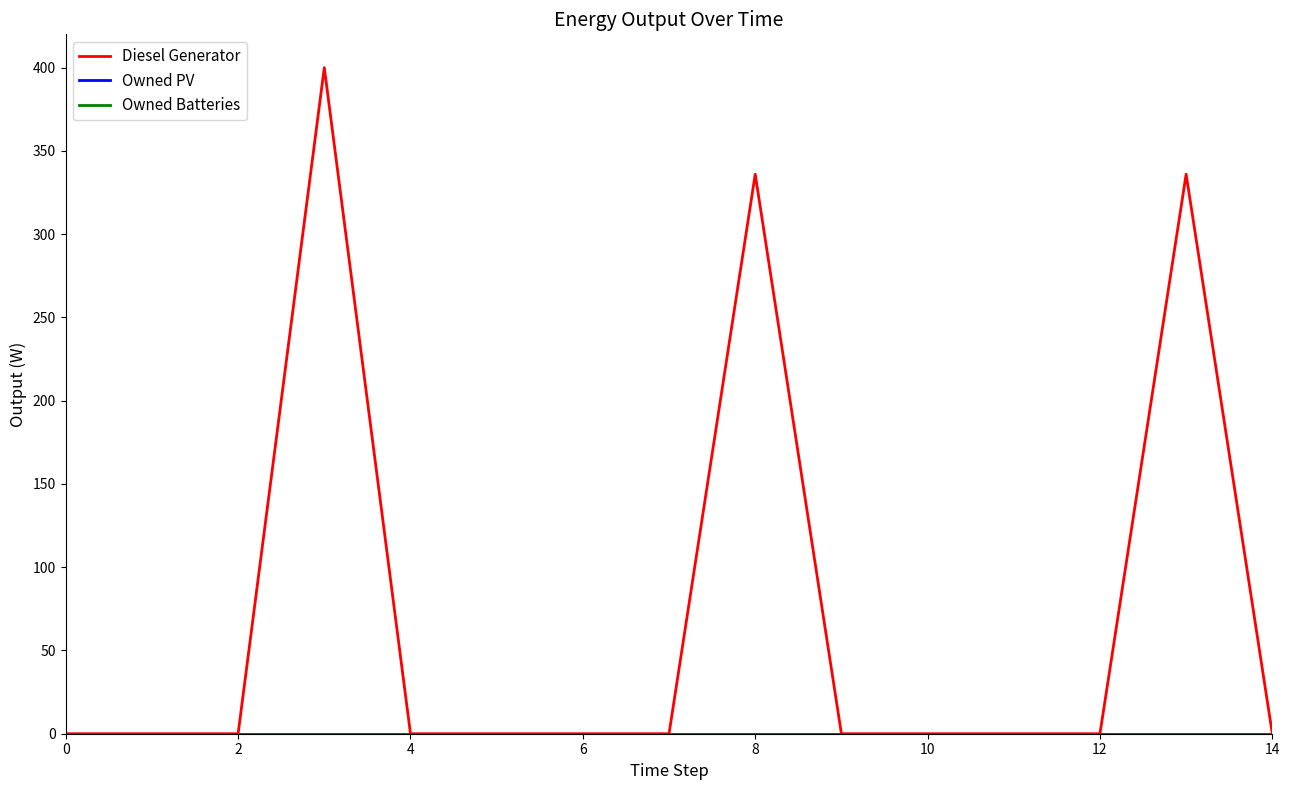

Is this an area chart (filled region under the line)?

No